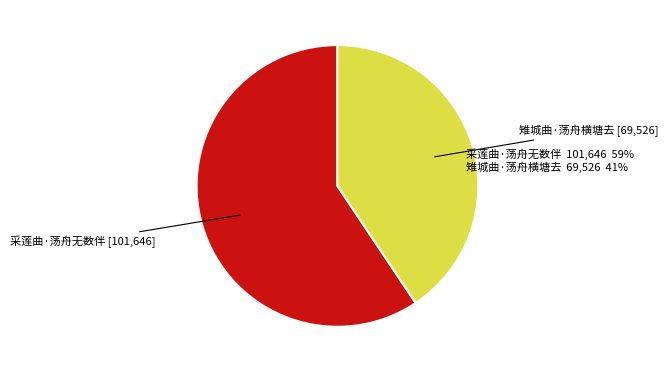

Does any single category account for the majority?

Yes